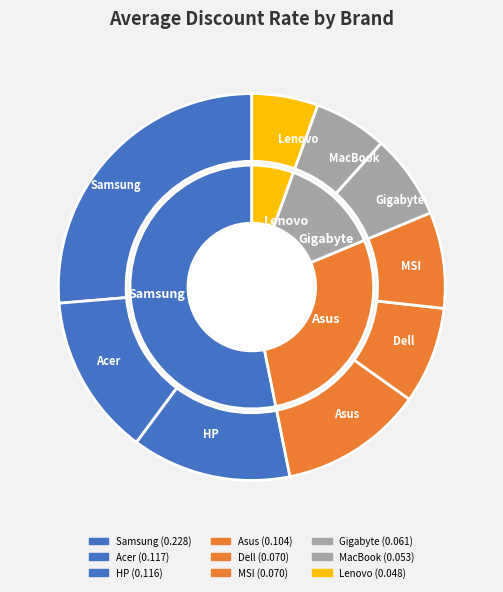

Is there any slice that represents more than half of the pie?

No